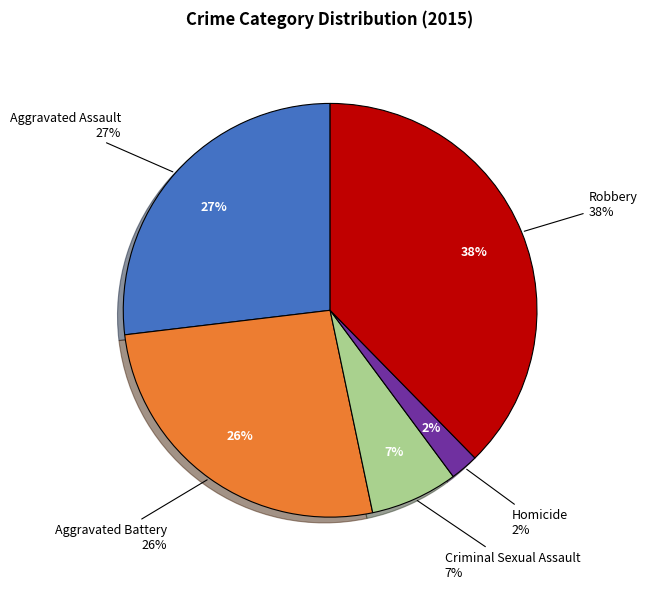

To the nearest percent, what is the difference between the Criminal Sexual Assault and Robbery slice percentages?

31%